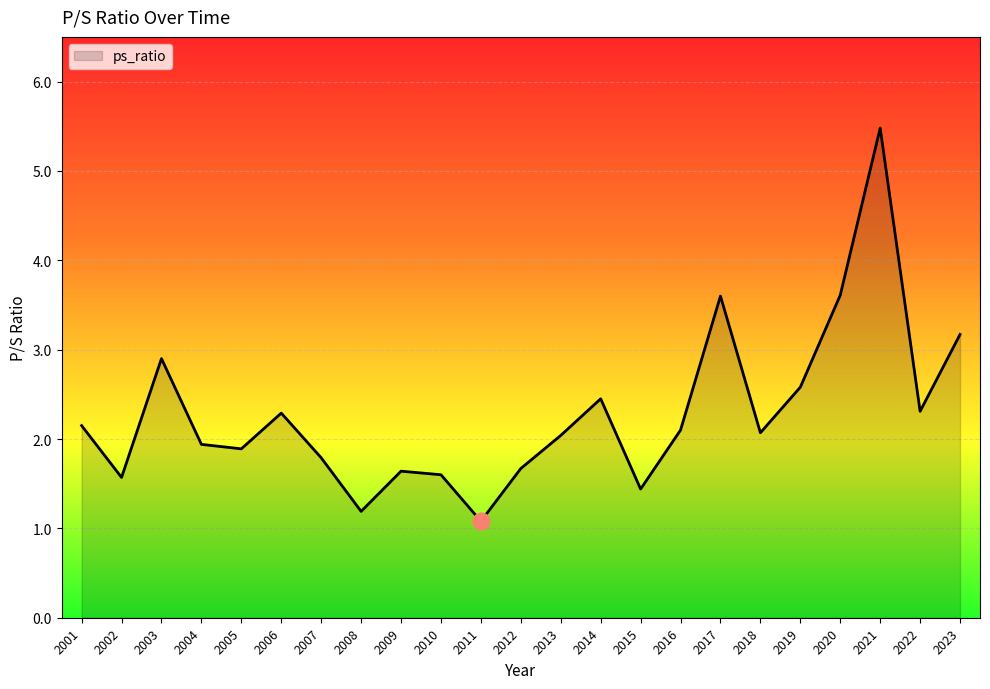

Where is the first local minimum?

2002